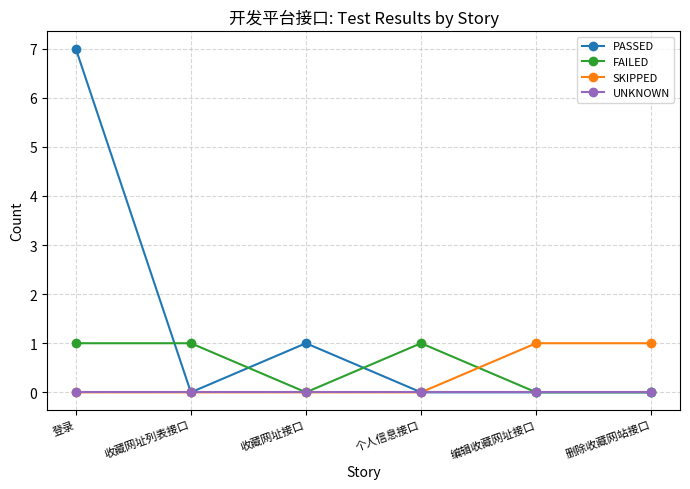

Which series has the largest range (max minus min)?

PASSED